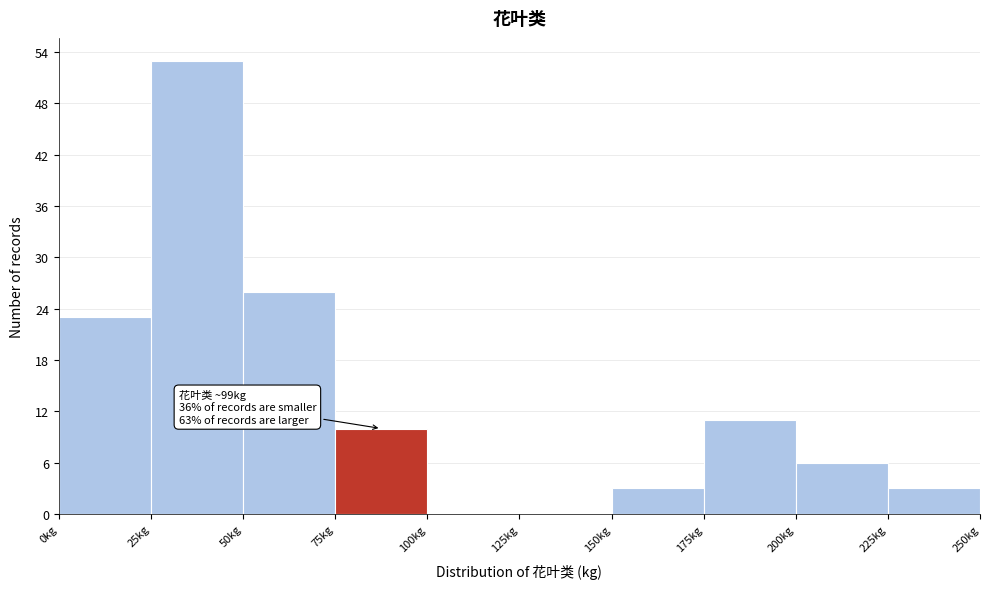

Which range on the x-axis has the tallest bar?

25 to 50